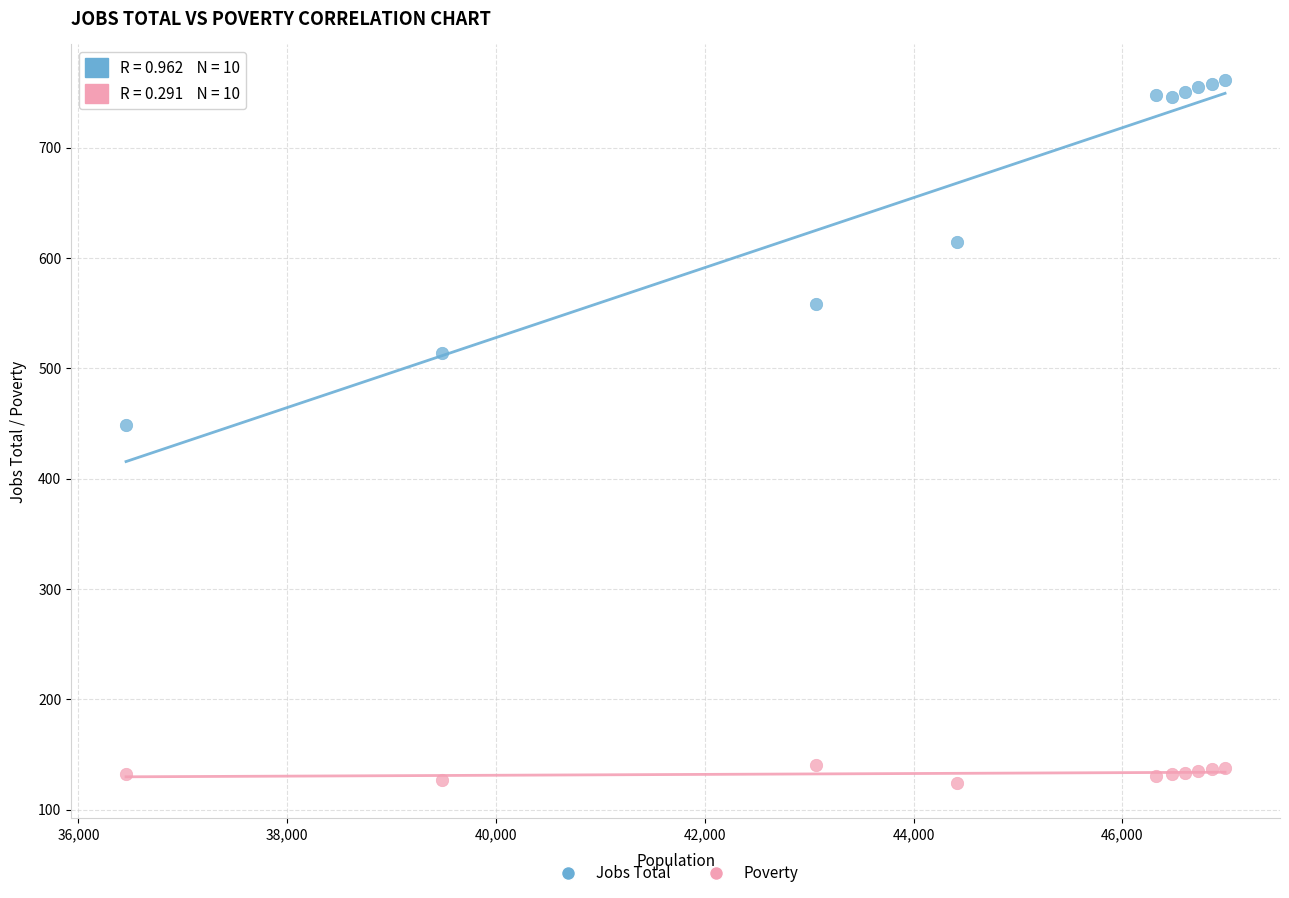

Which series reaches the minimum Y coordinate?

Poverty